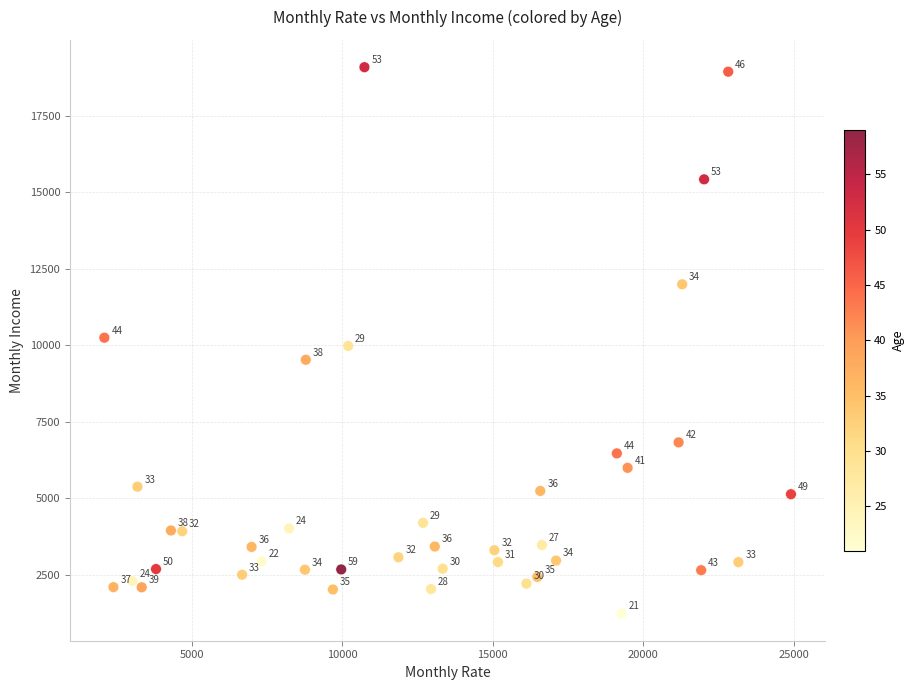

What Y value in the scatter plot is closest to 10163?

10248